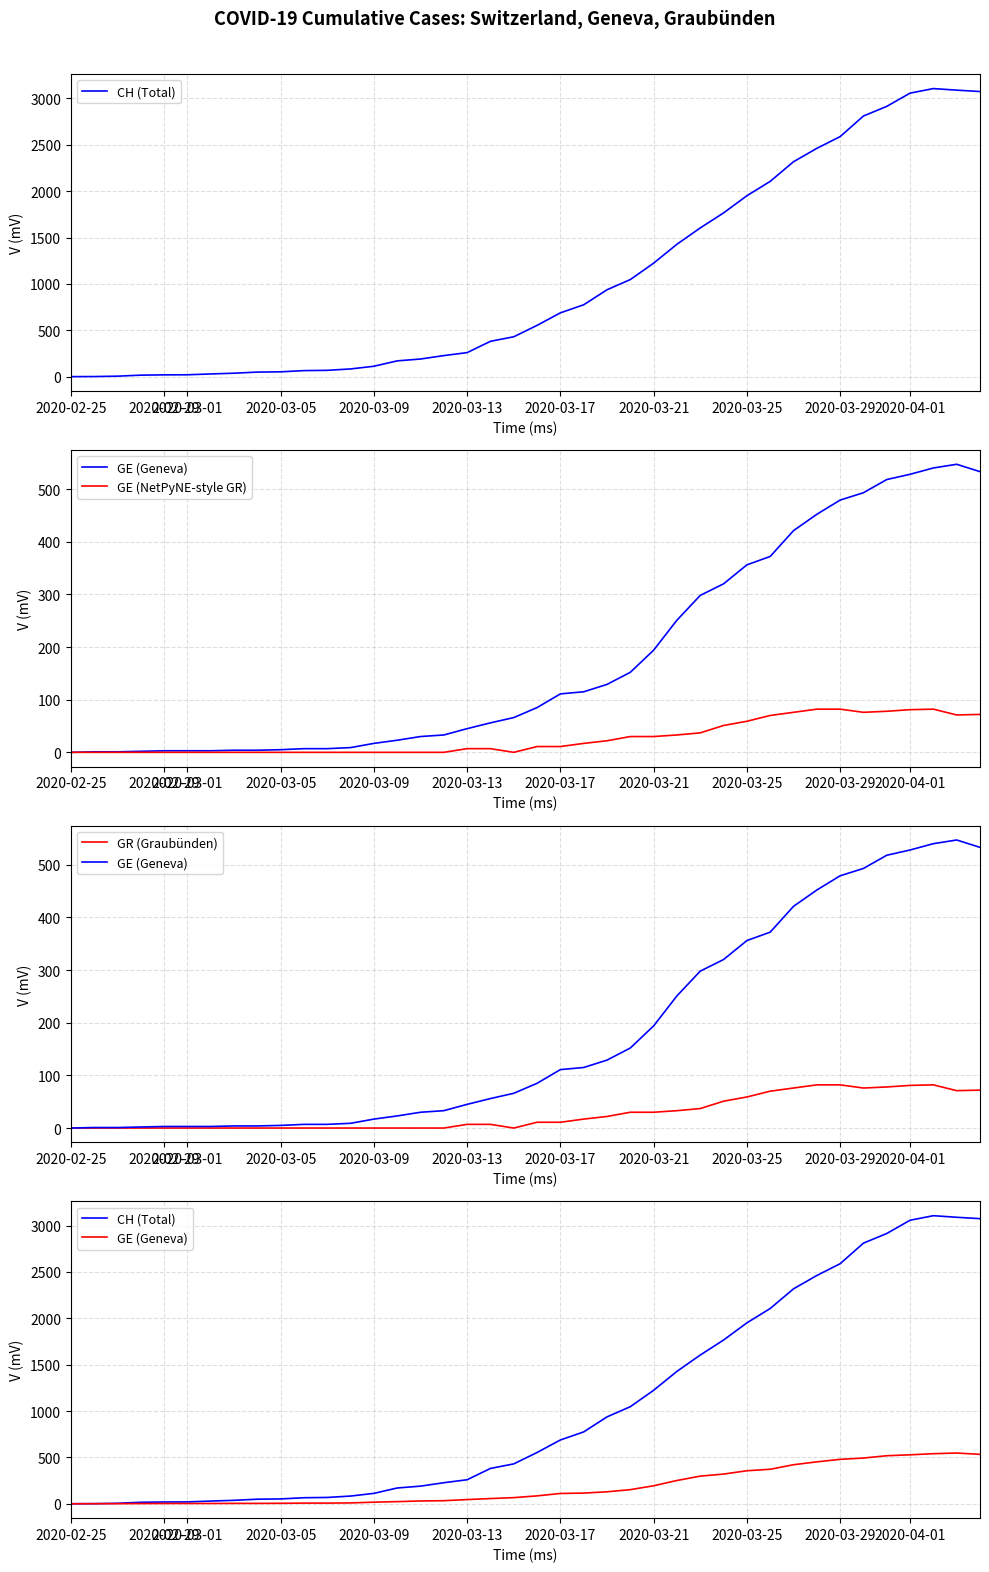

How many interior local valleys does the GE (NetPyNE-style GR) series have?

3